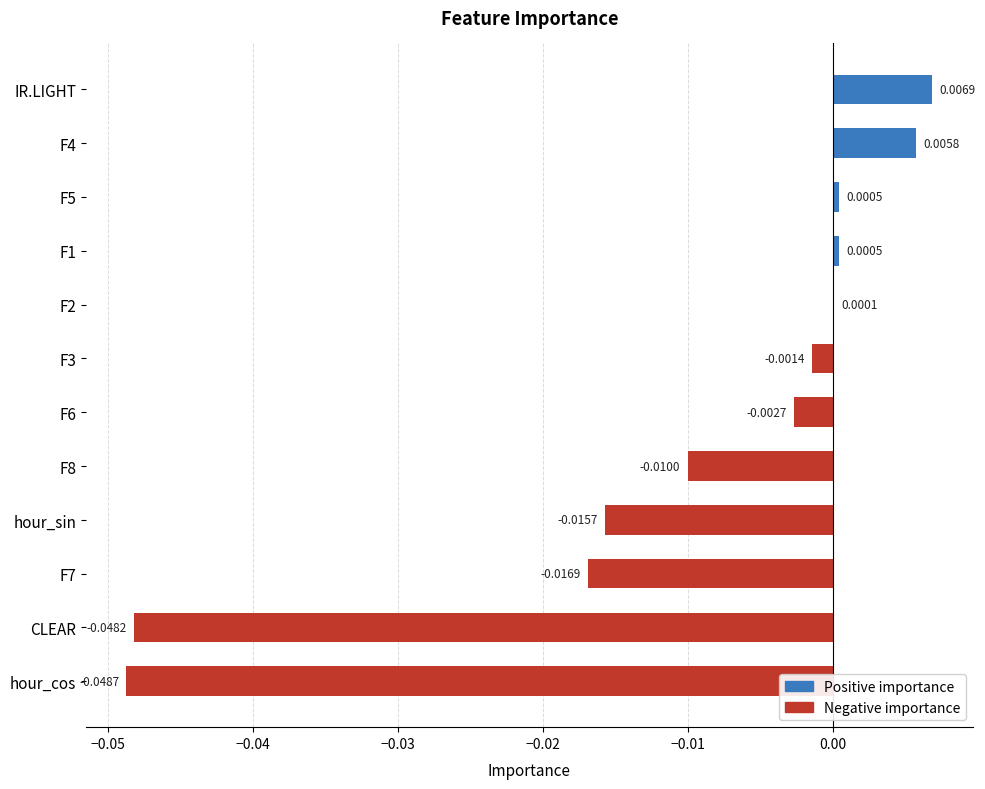

Between IR.LIGHT and hour_cos, which is larger?

IR.LIGHT